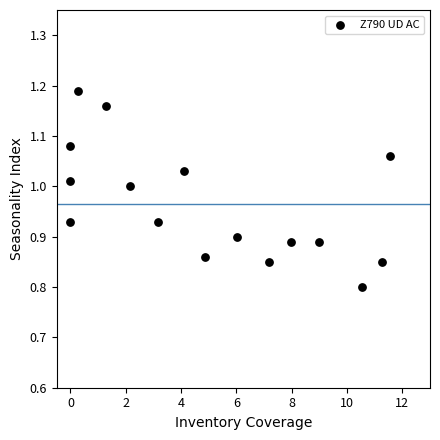

What is the range of Y values (max minus min)?

0.4